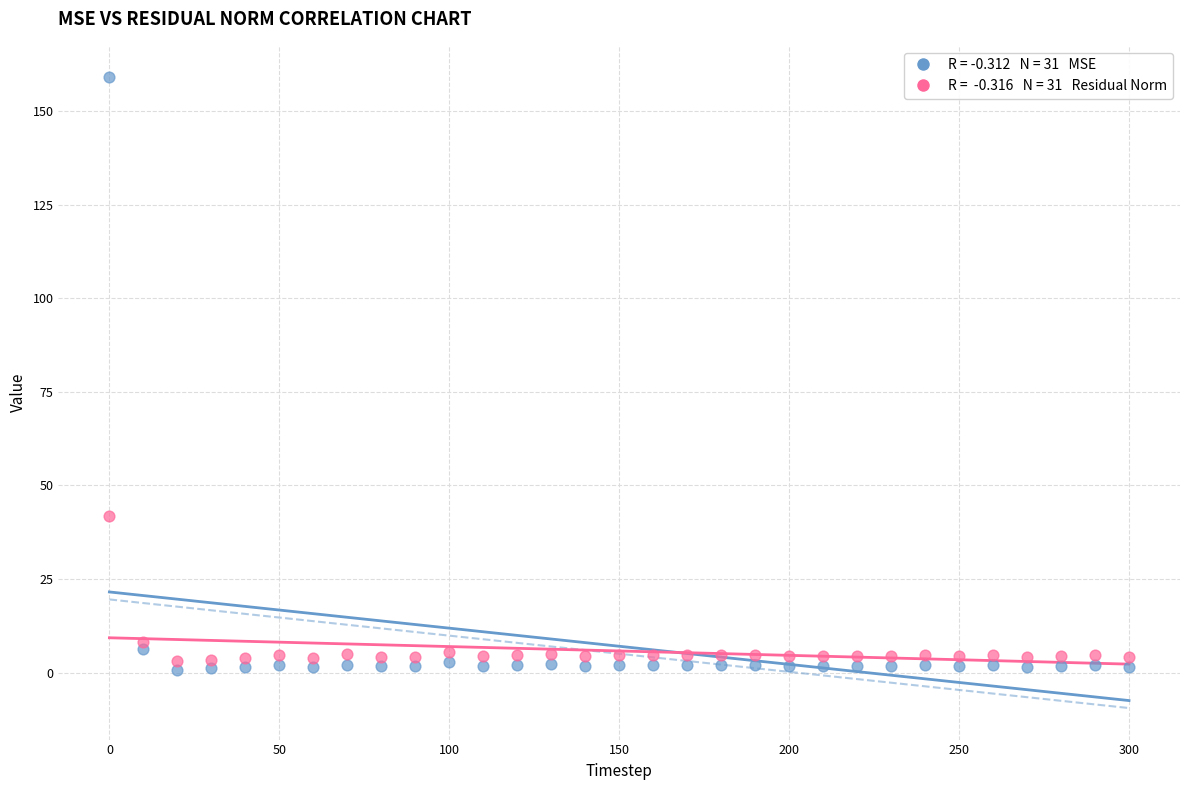

Across all data points, what is the range of X values (max minus min)?

300.0